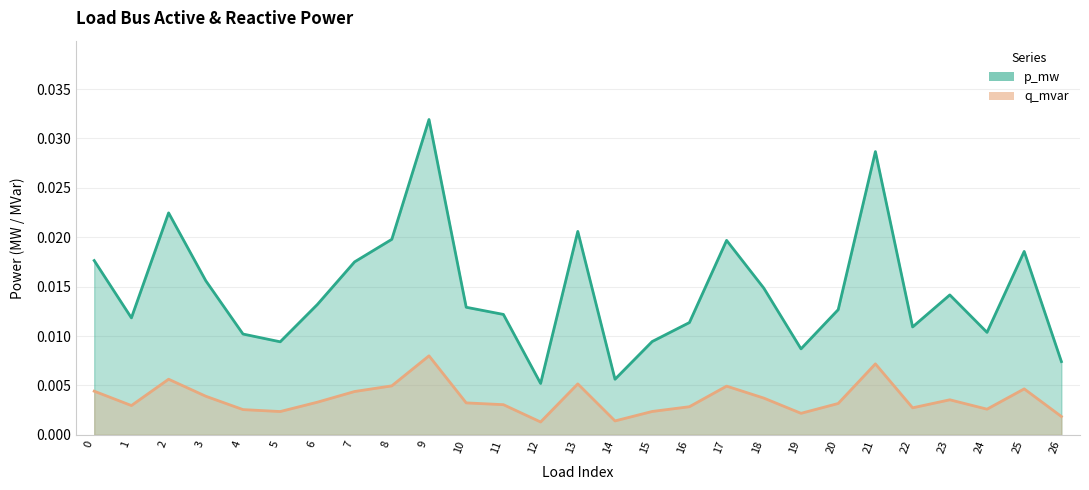

Which has a higher value, 17 or 21?

21